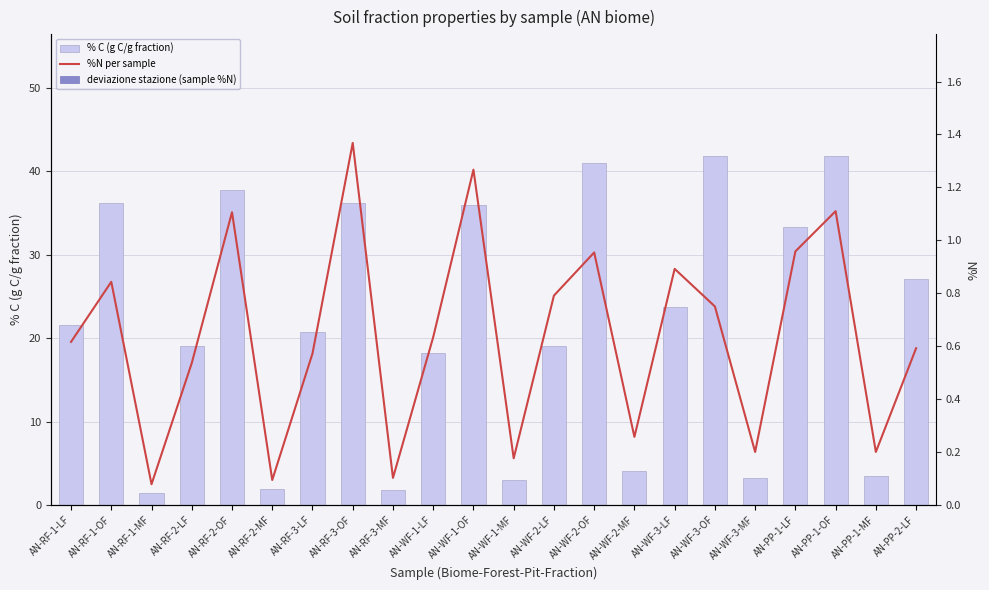

What is the total value across all series at AN-RF-2-OF?

38.9